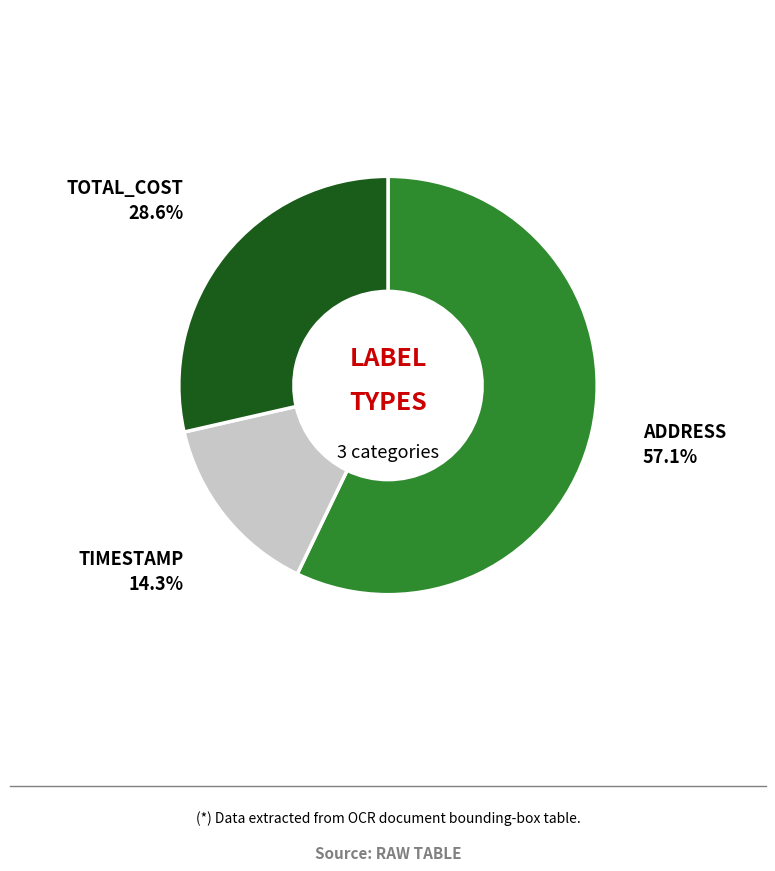

Is there a majority slice in this chart?

Yes